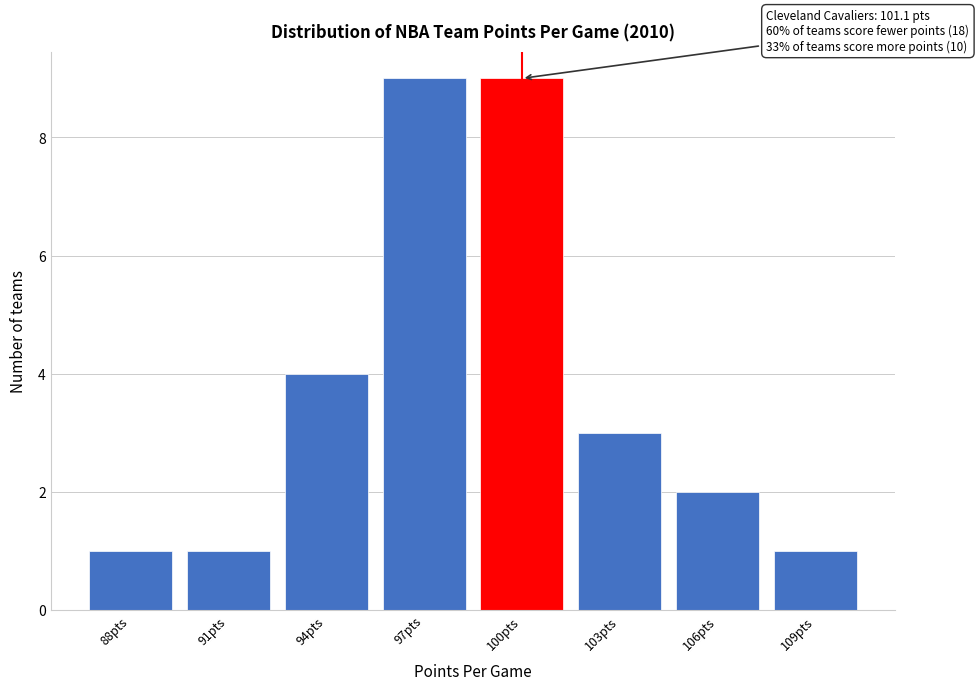

Reading right to left, extract all data points from this chart.

109pts=1	106pts=2	103pts=3	100pts=9	97pts=9	94pts=4	91pts=1	88pts=1